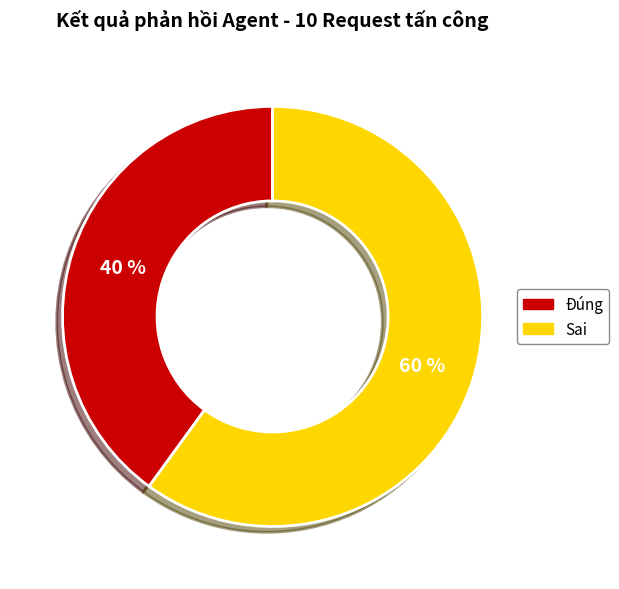

Rank the categories by value from lowest to highest.

Đúng, Sai